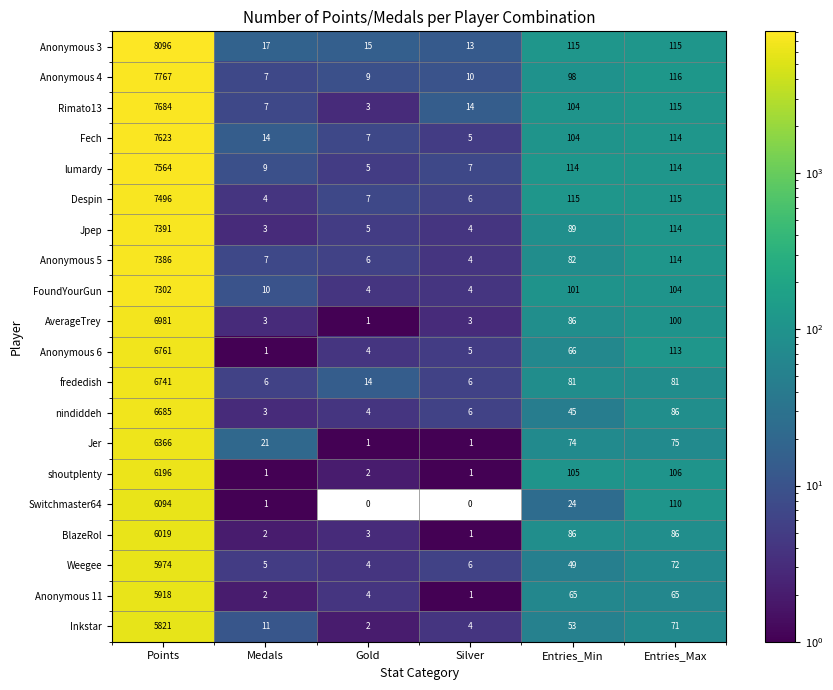

Which series has the largest range (max minus min)?

Anonymous 3